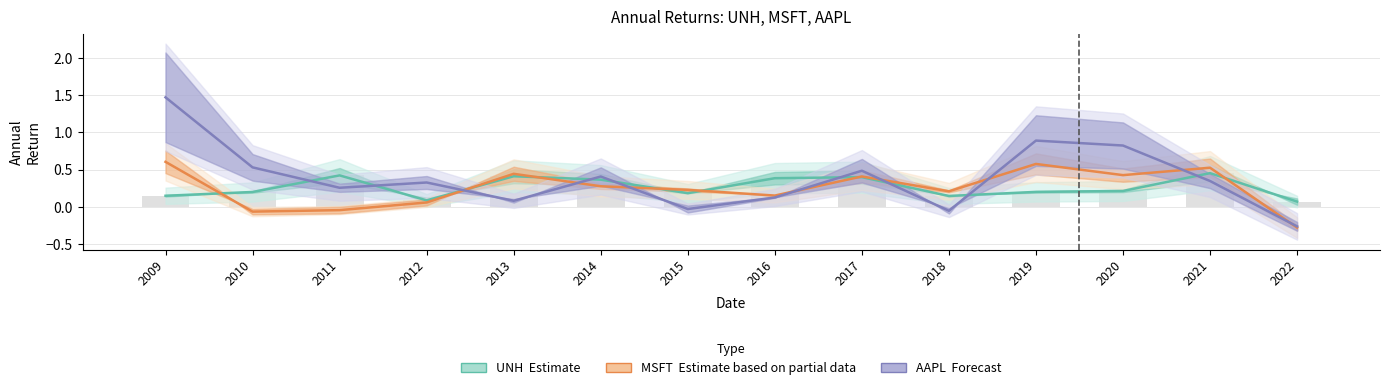

Reading right to left, transcribe all the data shown in this chart.

UNH (Estimate): 0.1	0.5	0.2	0.2	0.1	0.4	0.4	0.2	0.4	0.4	0.1	0.4	0.2	0.1
MSFT (Partial): -0.3	0.5	0.4	0.6	0.2	0.4	0.2	0.2	0.3	0.4	0.1	-0.0	-0.1	0.6
AAPL (Forecast): -0.3	0.3	0.8	0.9	-0.1	0.5	0.1	-0.0	0.4	0.1	0.3	0.3	0.5	1.5